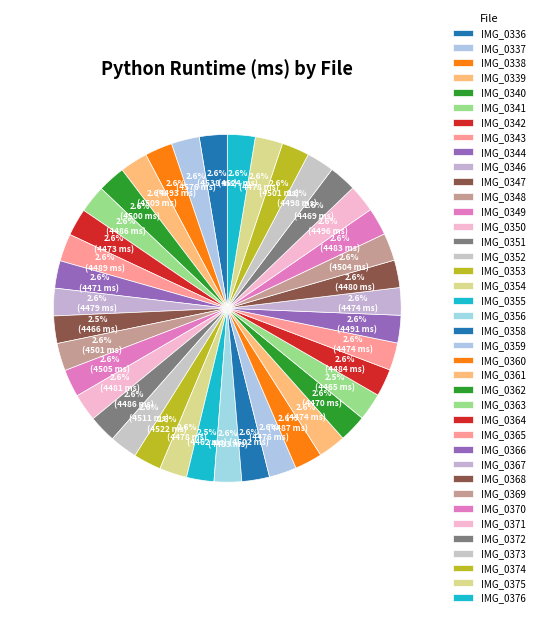

How many slices are in this pie chart?

39